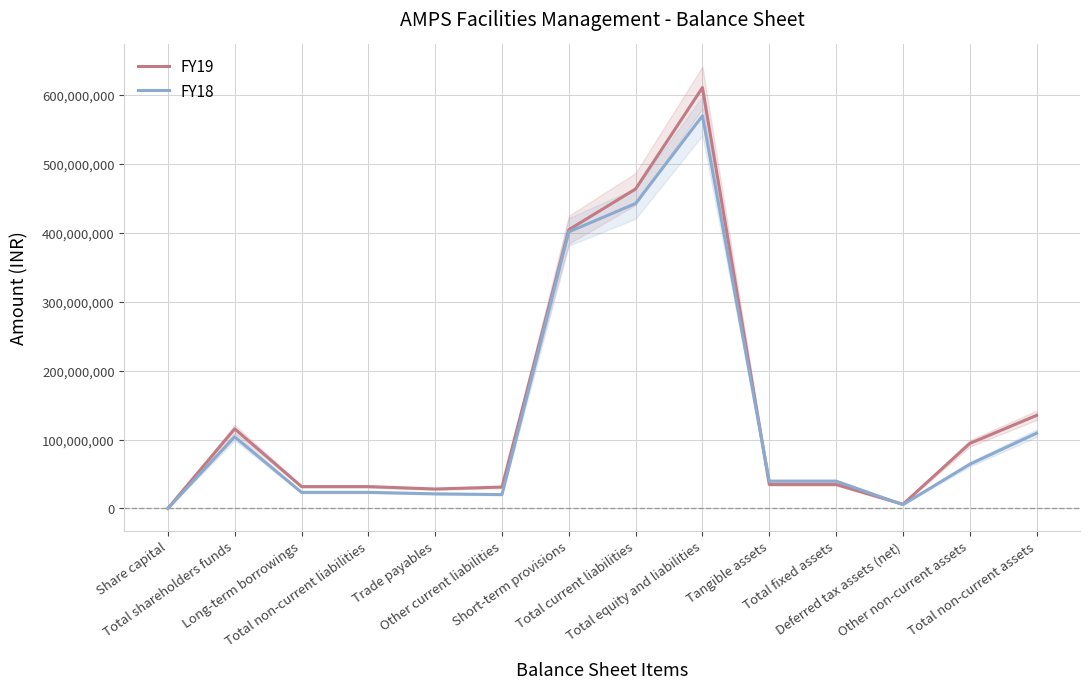

At which label does FY18 reach its peak?

Total equity and liabilities